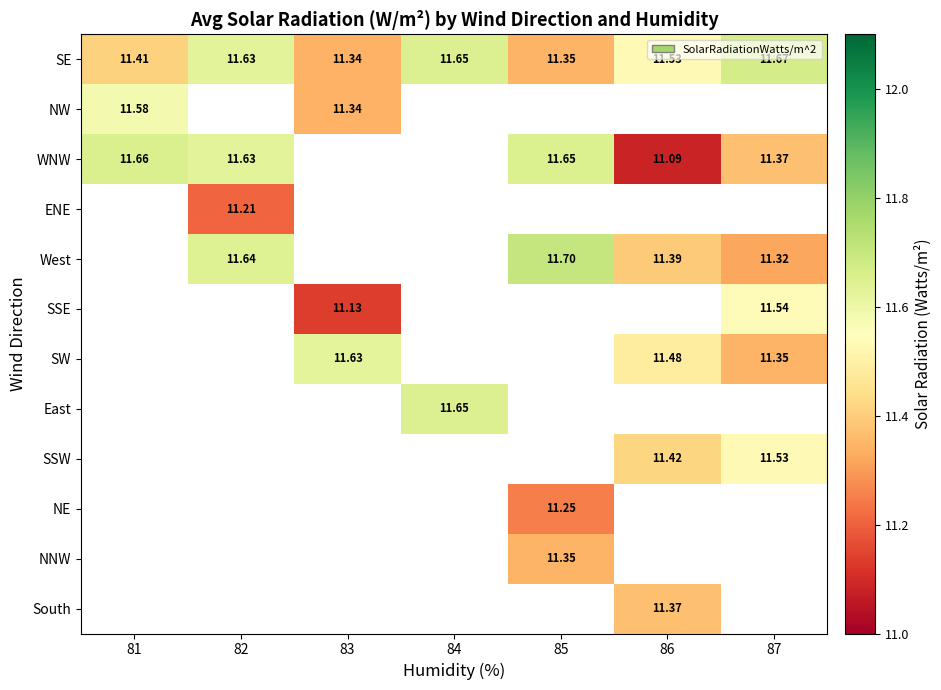

How many values in East are above zero?

1